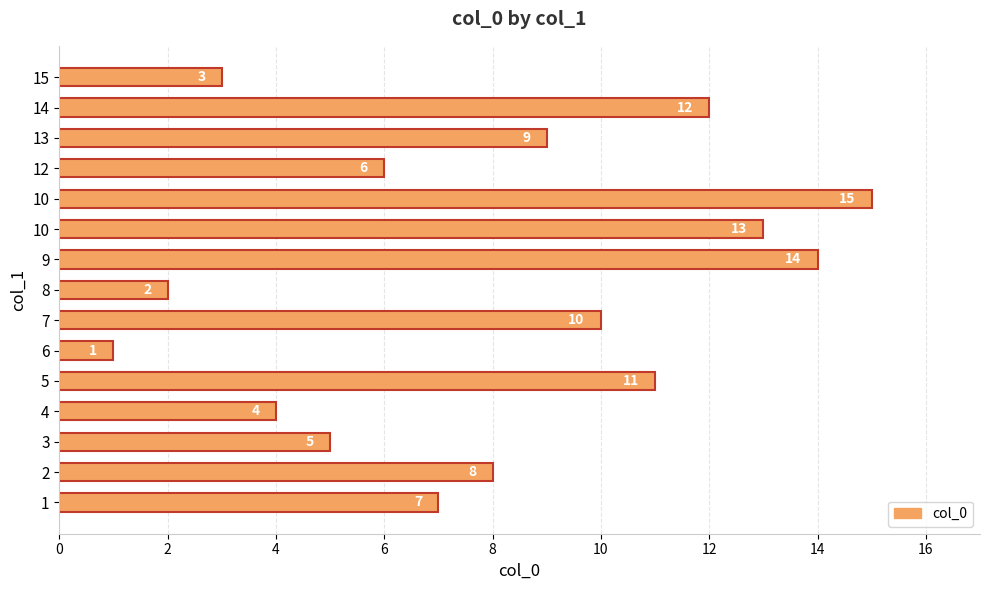

What is the minimum value shown in the chart?

1